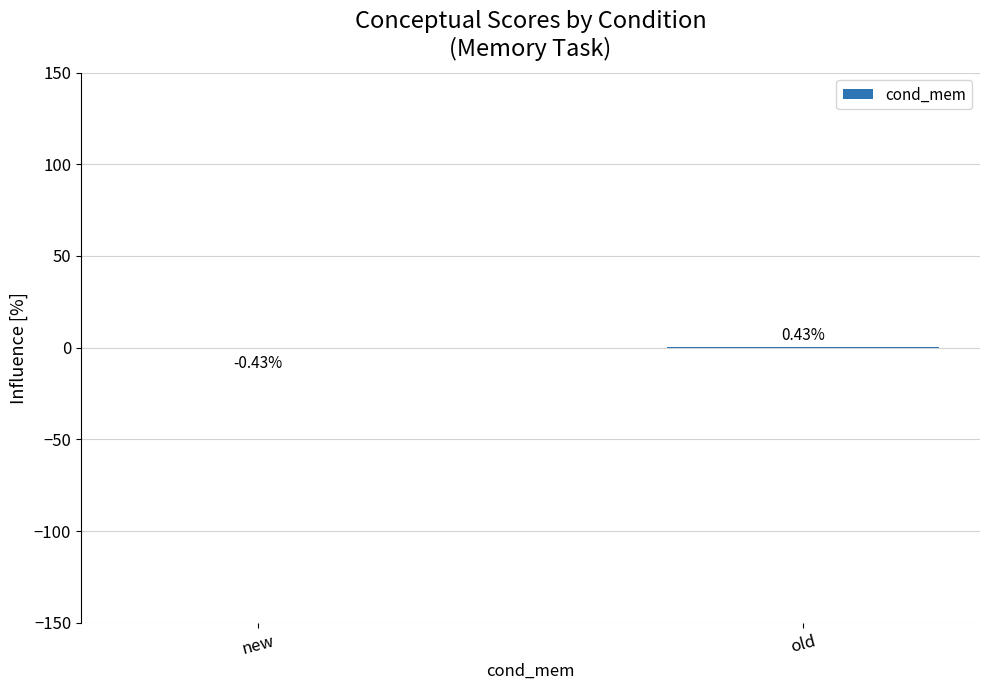

Which label corresponds to the largest value in the chart?

old